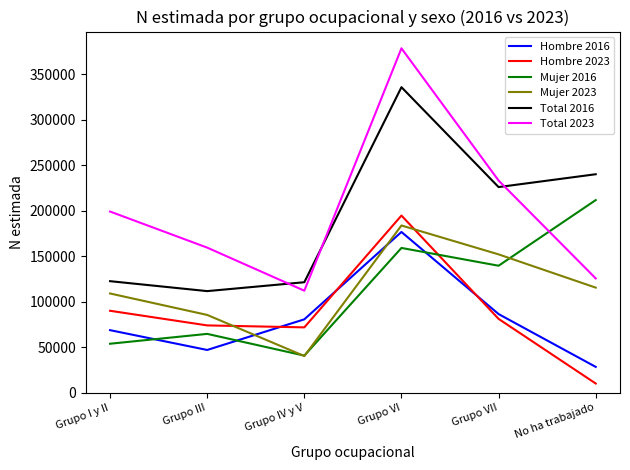

True or false: Mujer 2023 has more than 2 interior local peaks.

False